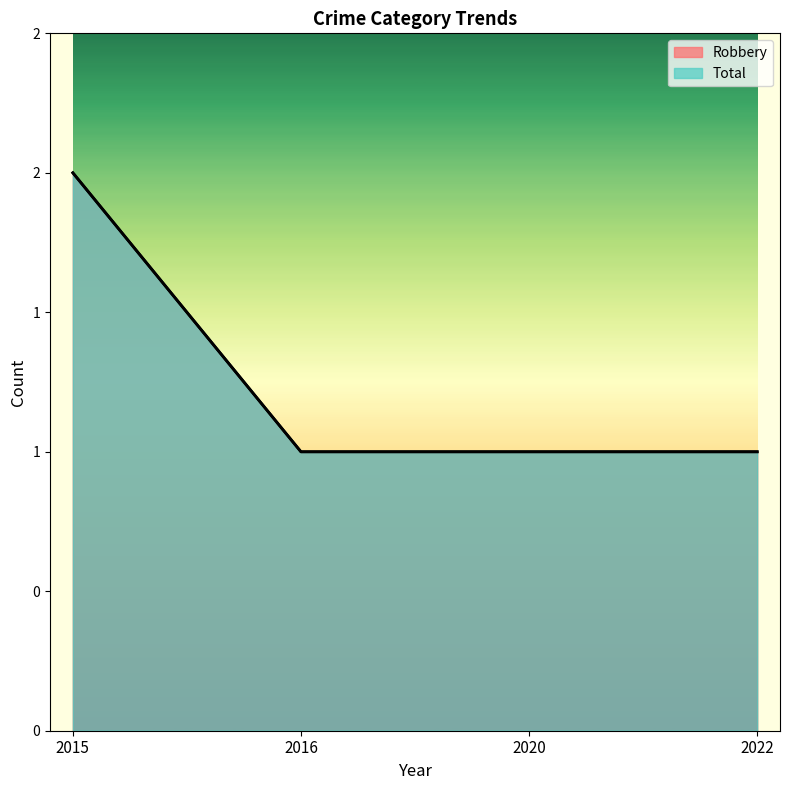

True or false: Total and Robbery intersect in this chart.

False